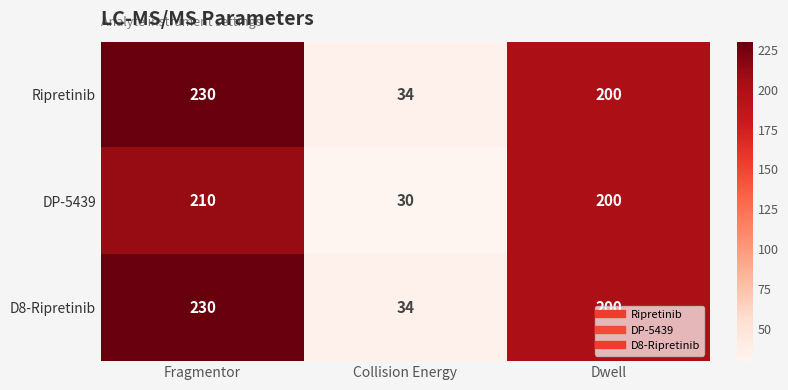

Is it true that D8-Ripretinib equals 321 at Dwell?

False